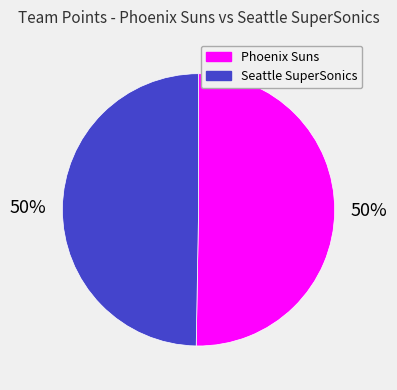

Is it true that Seattle SuperSonics is 63% of the pie?

False